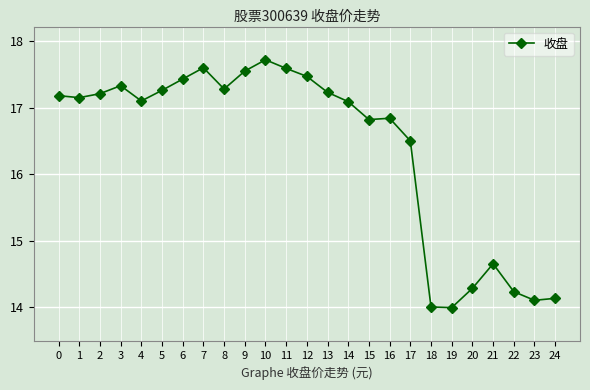

What is the greatest value displayed?

17.7